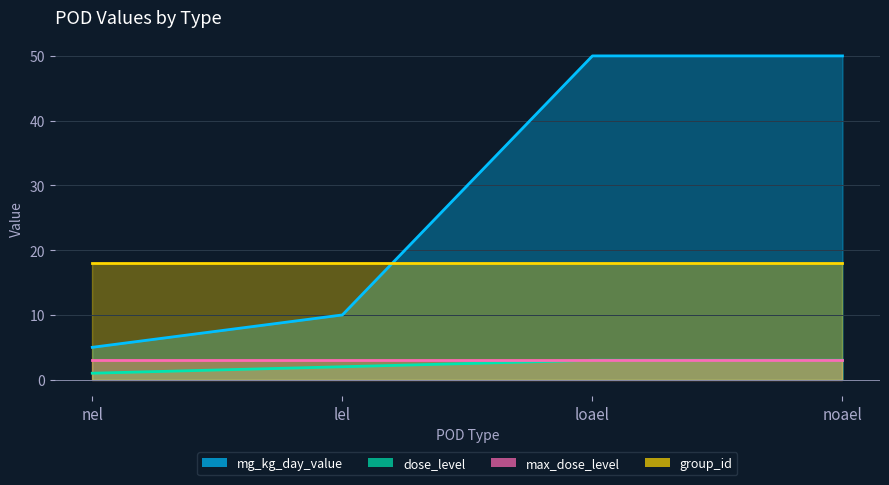

Which series has the largest total across all categories?

mg_kg_day_value